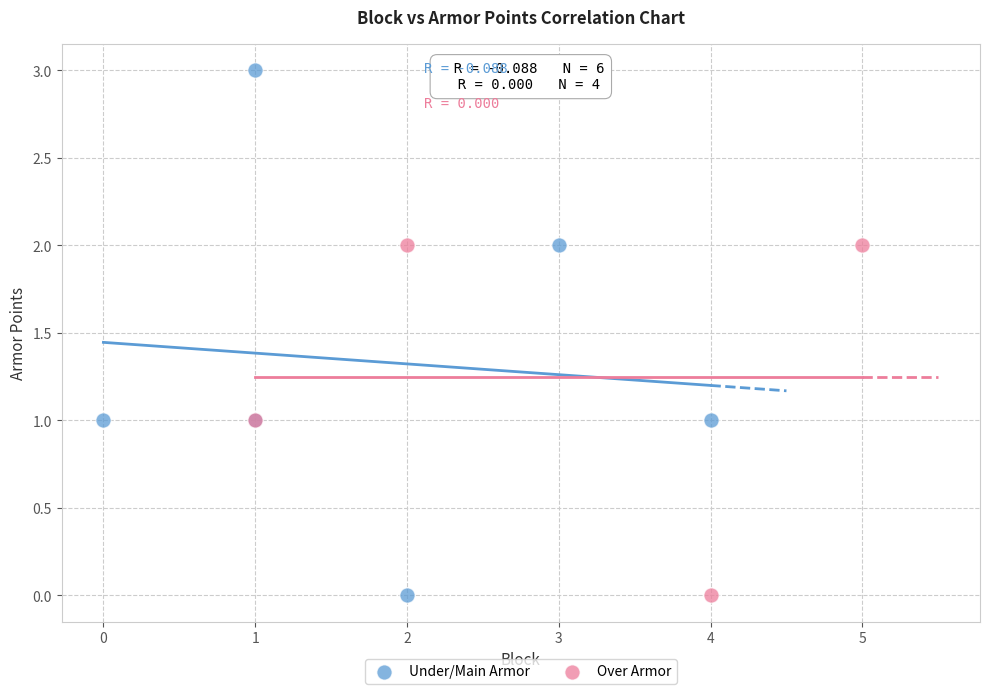

Which series contains the highest Y value?

Under/Main Armor